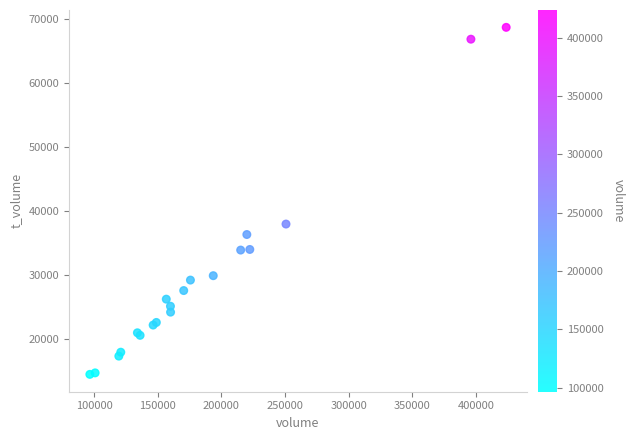

What Y value in the scatter plot is closest to 41549?

37928